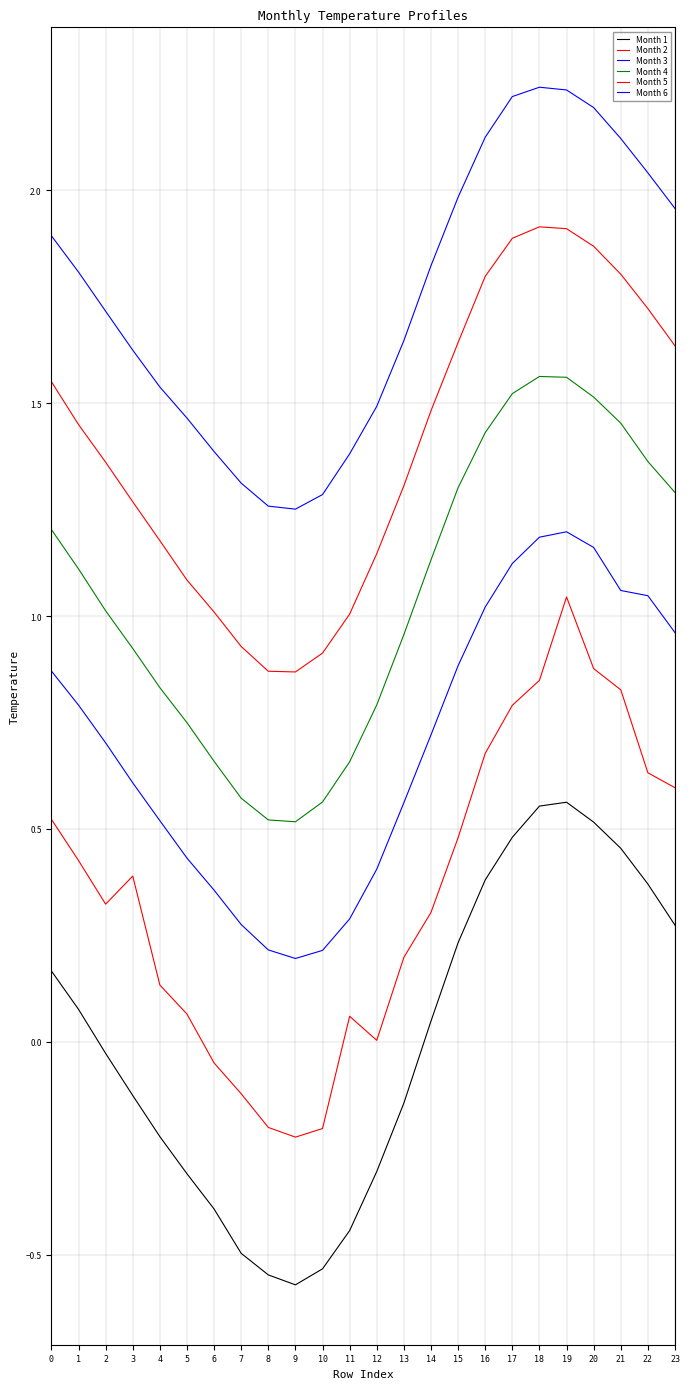

At how many categories does at least one series exceed 0?

24